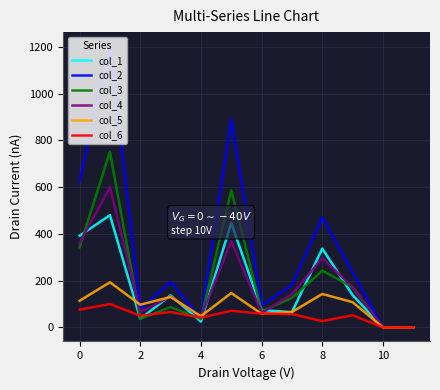

Which series has the largest total across all categories?

col_2